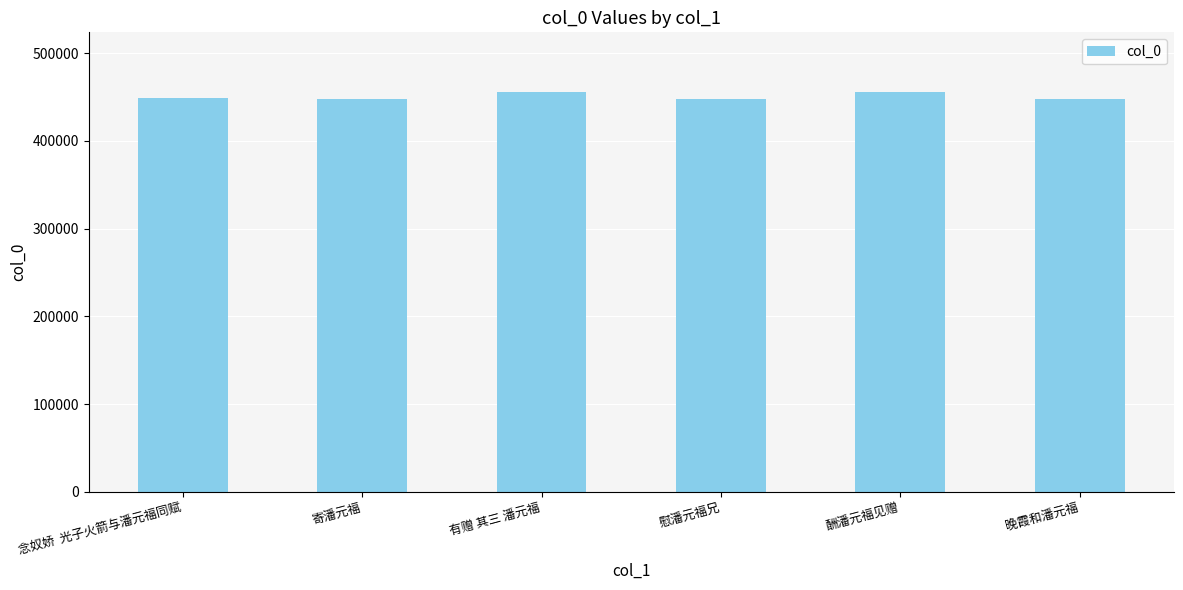

The chart shows a value of 448299 at 寄潘元福. True or false?

True